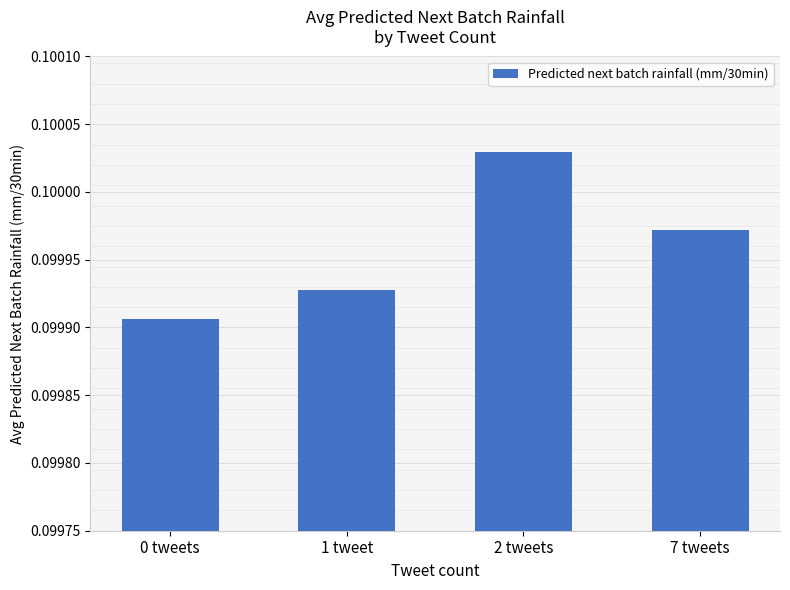

True or false: the data shows 0.2 at 2 tweets.

False